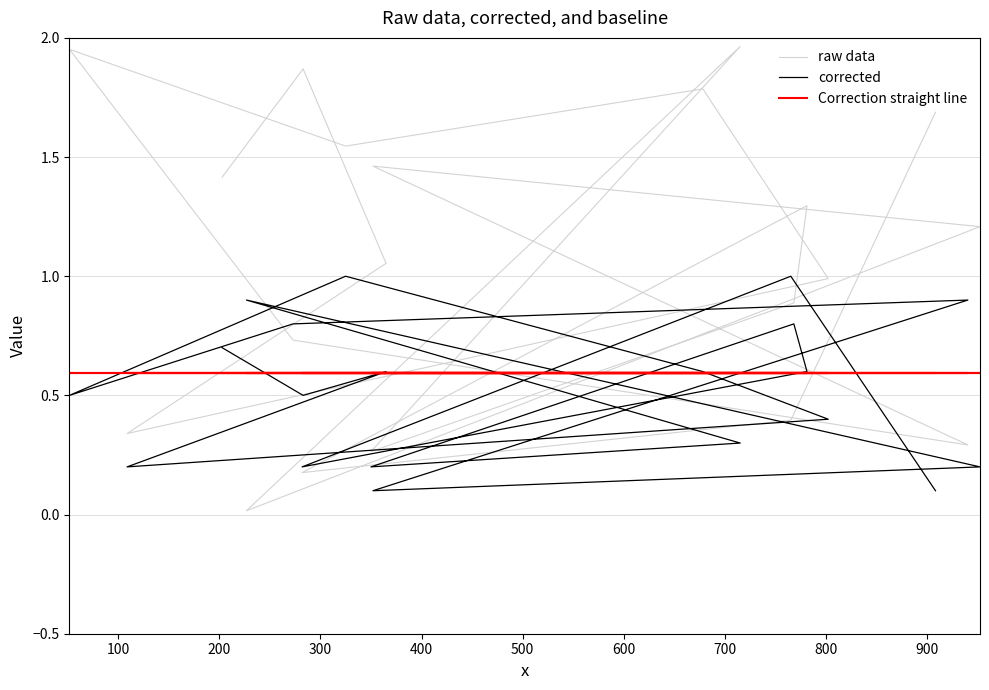

Reading left to right, what are all the values shown in this chart?

raw data: 1.4	1.9	1.1	0.3	1.0	1.8	1.5	2.0	0.7	0.3	1.5	1.2	0.0	2.0	0.3	0.9	1.3	0.2	0.4	1.7
corrected: 0.7	0.5	0.6	0.2	0.4	0.6	1.0	0.5	0.8	0.9	0.1	0.2	0.9	0.3	0.2	0.8	0.6	0.2	1.0	0.1
Correction straight line: 0.6	0.6	0.6	0.6	0.6	0.6	0.6	0.6	0.6	0.6	0.6	0.6	0.6	0.6	0.6	0.6	0.6	0.6	0.6	0.6